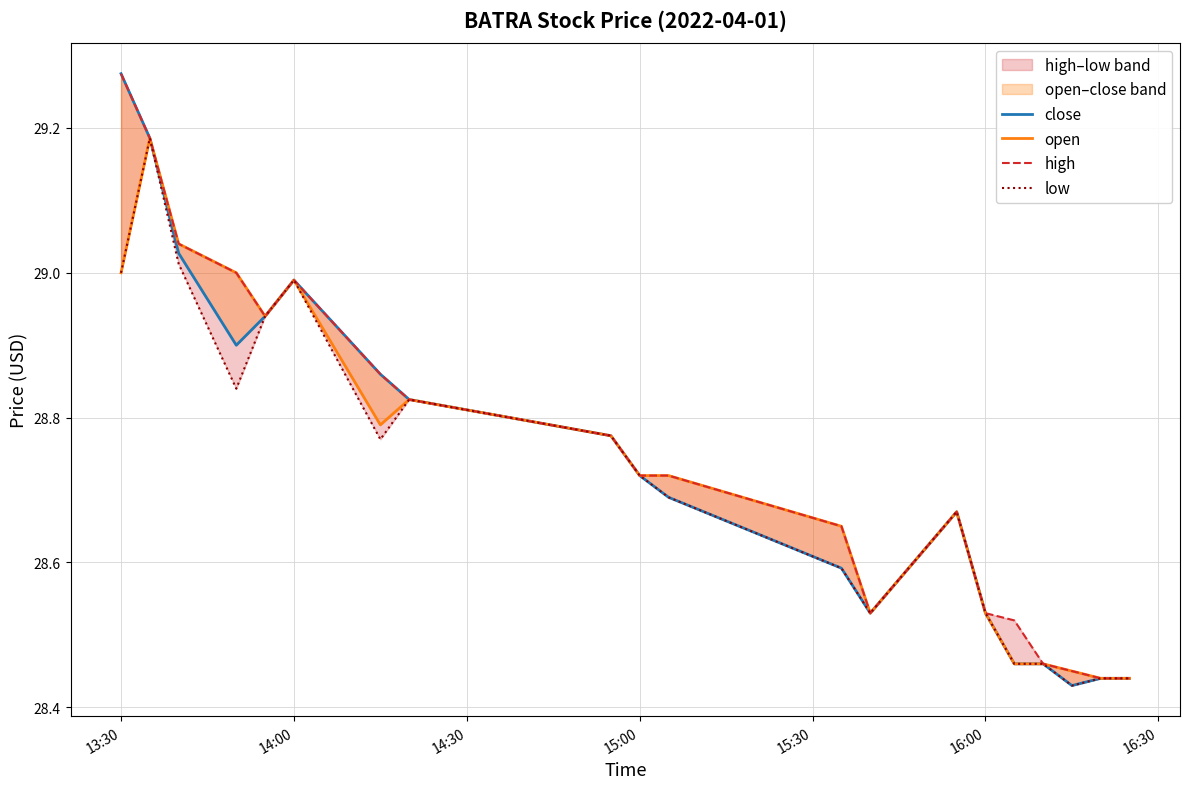

At how many categories does at least one series exceed 28?

20